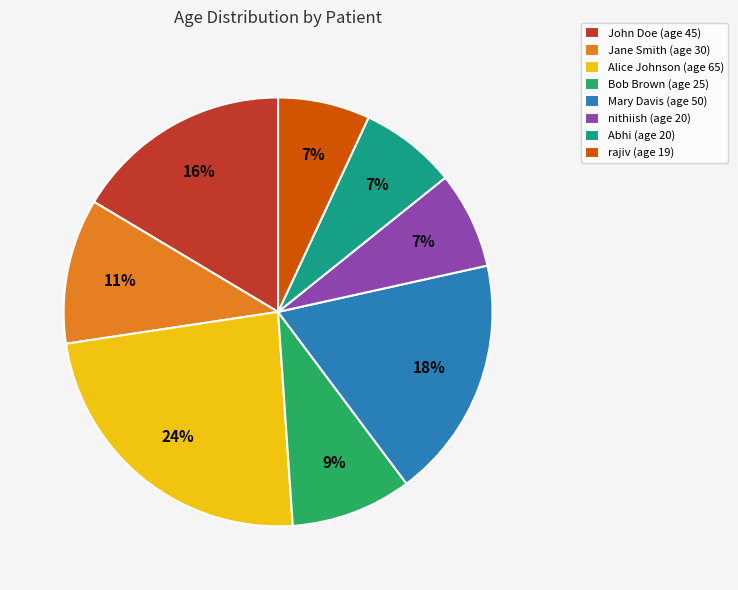

Is there a majority slice in this chart?

No